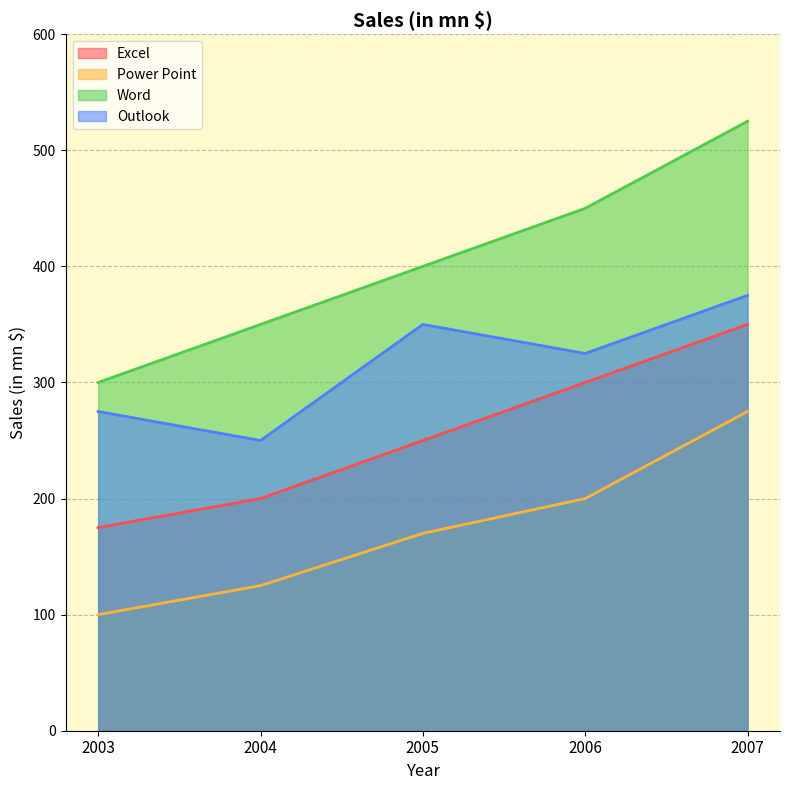

What is the sum of all Word values?

2025